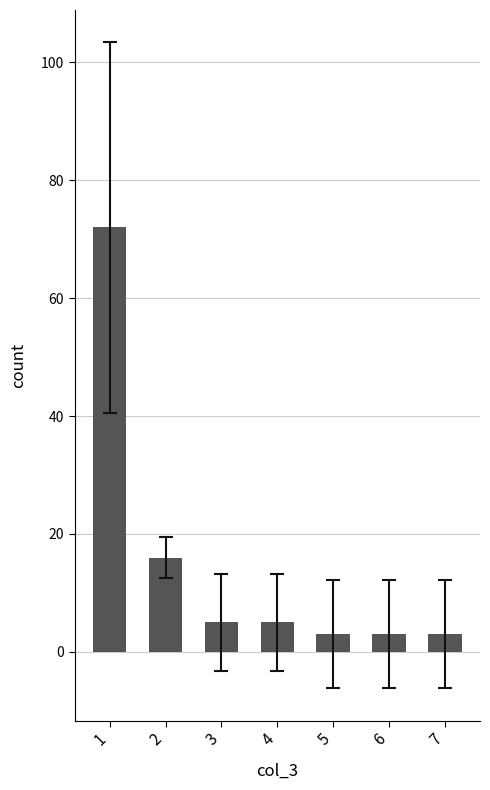

What is the sum of the values at 1 and 7?

75